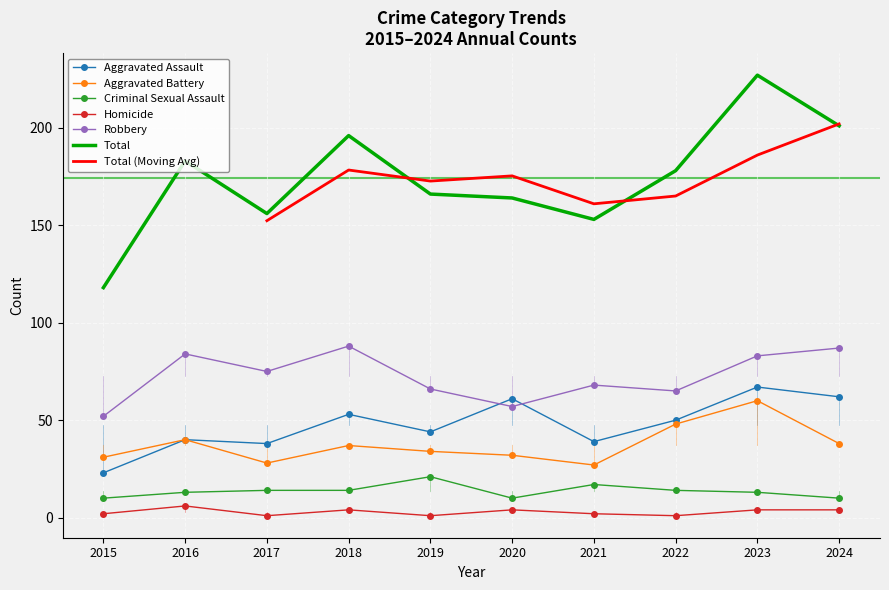

Between 2016 and 2021, which series saw the biggest shift?

Total